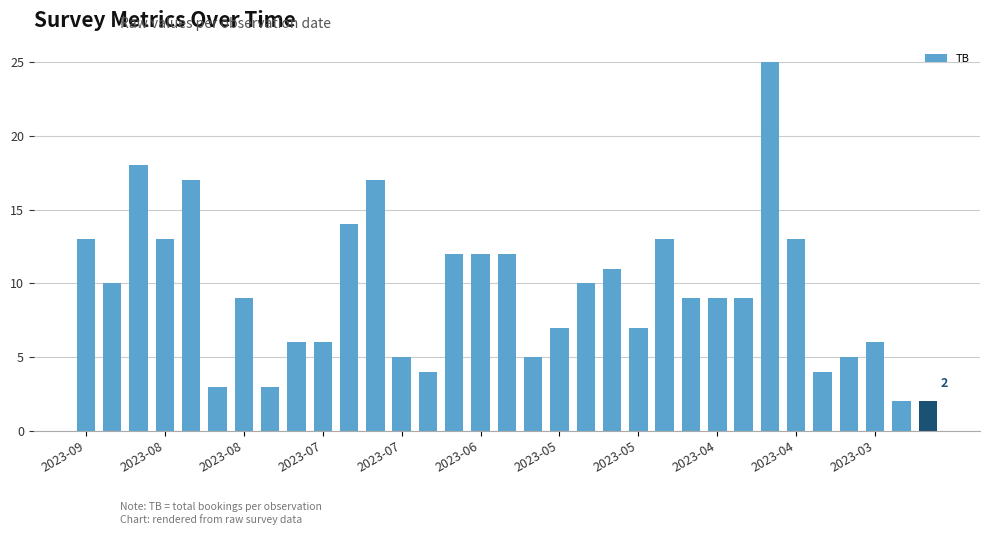

What is the maximum value shown in the chart?

25